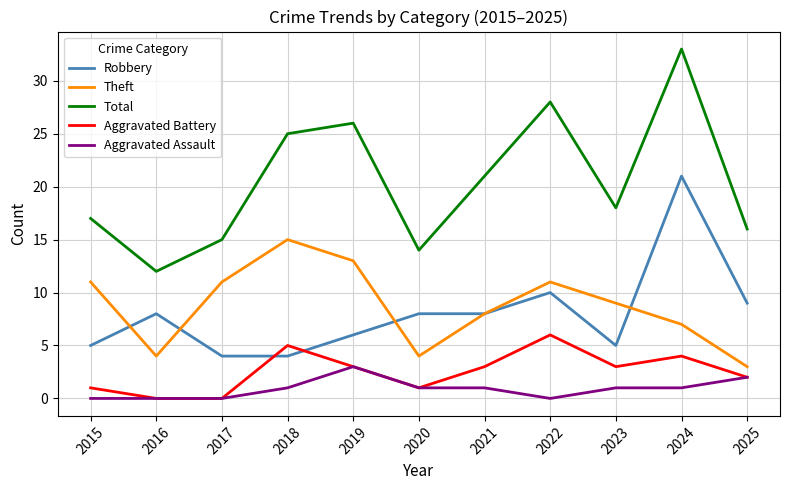

What is the sum of the Robbery values at 2023 and 2021?

13